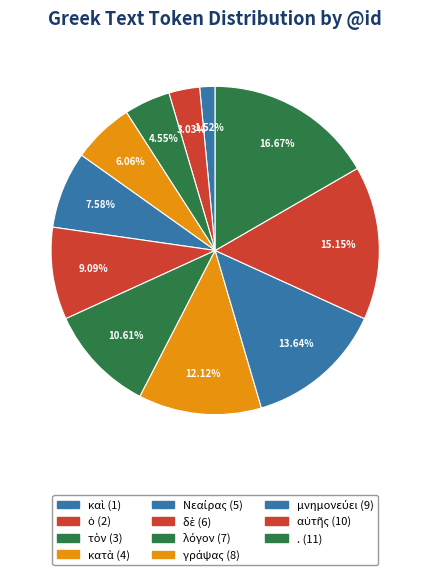

Does . account for over 50% of the chart?

No